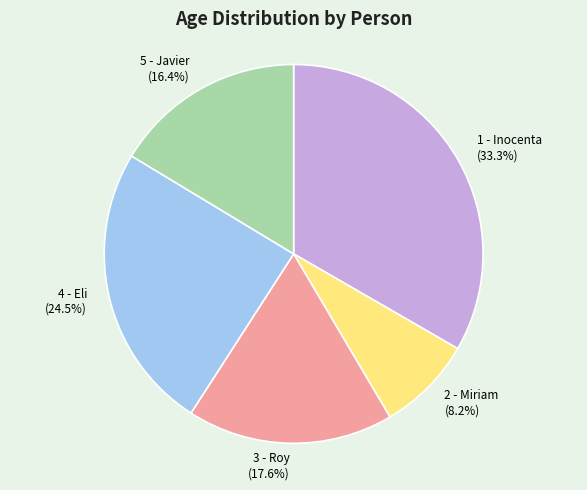

Is it true that 1 - Inocenta is 41% of the pie?

False